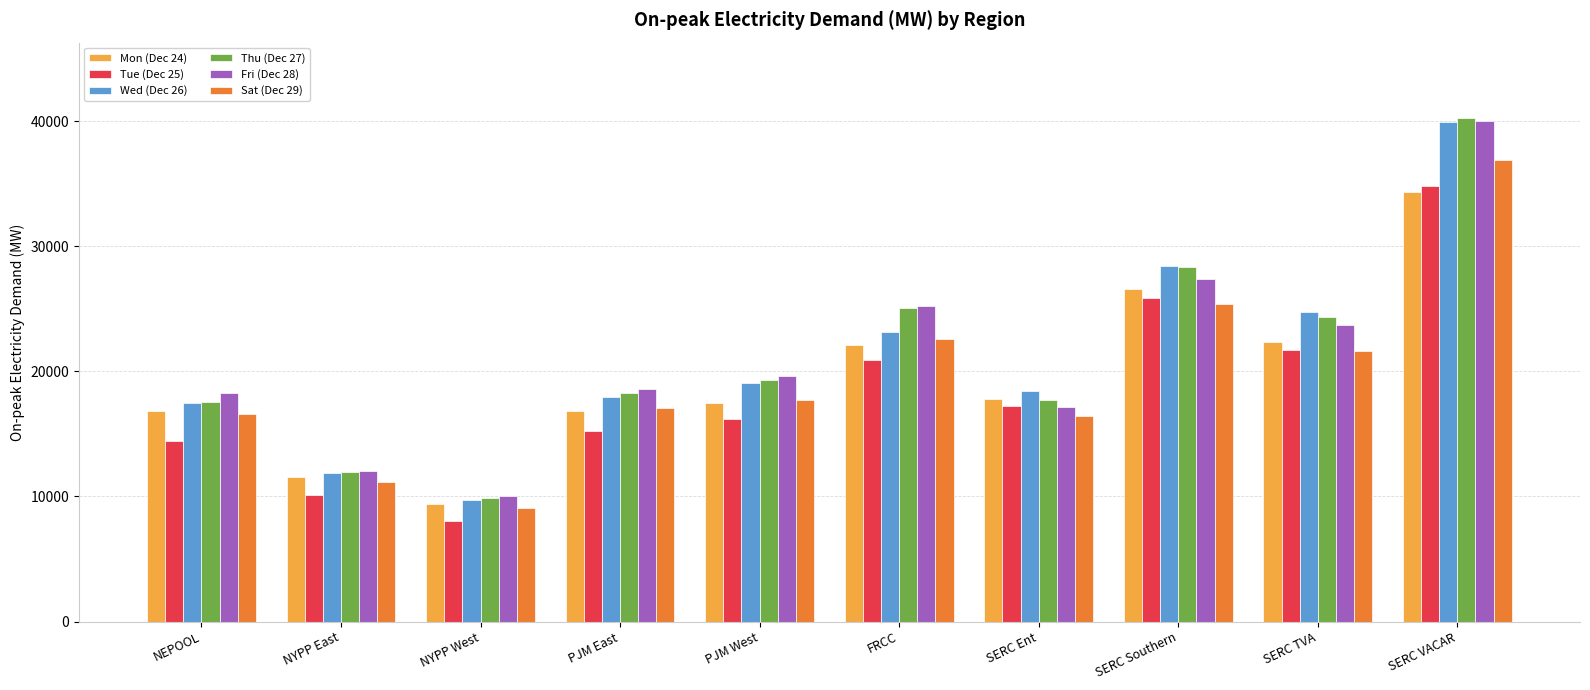

What are all the series names shown in the legend?

Mon (Dec 24), Tue (Dec 25), Wed (Dec 26), Thu (Dec 27), Fri (Dec 28), Sat (Dec 29)